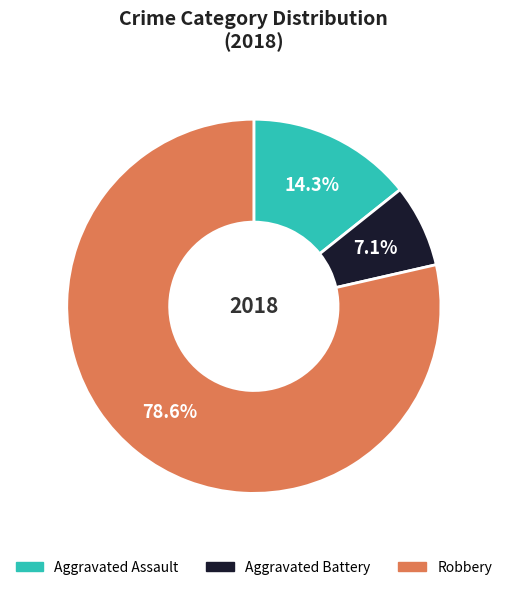

What is the smallest slice in the pie chart?

Aggravated Battery